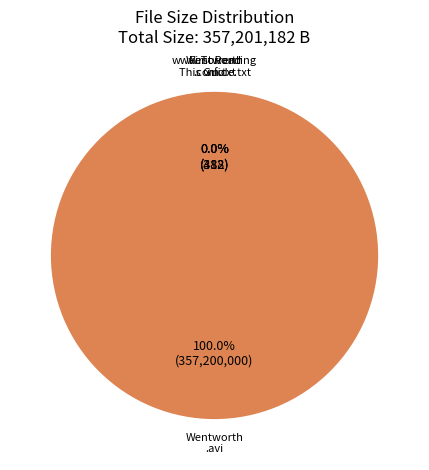

Is it true that Wentworth.S01E05.HDTV.XviD-AFG.avi is 100% of the pie?

True